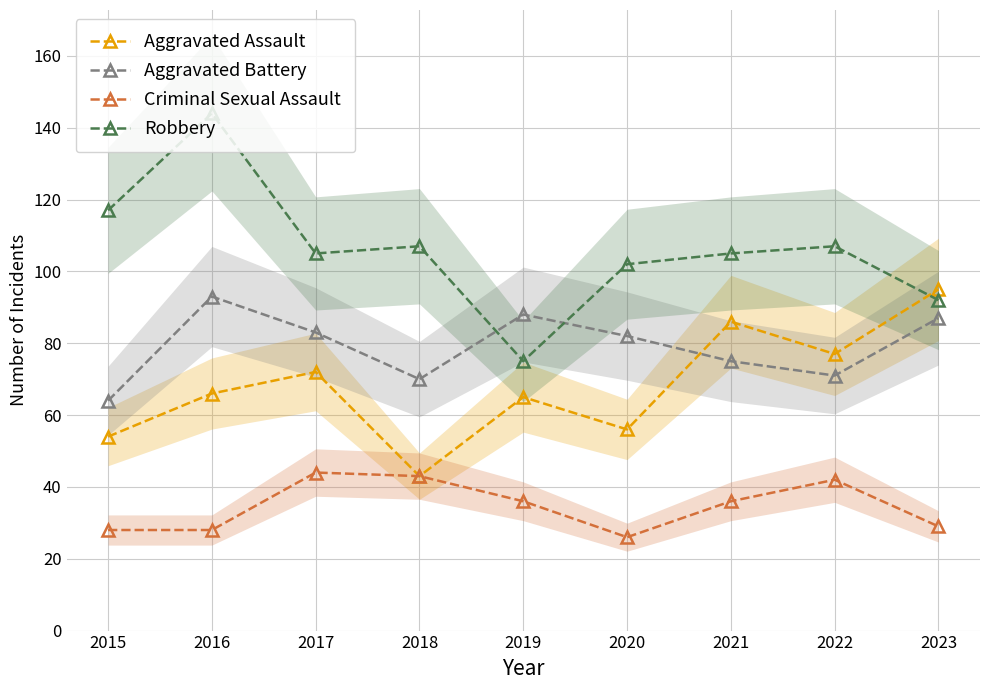

Which series changed the most between 2015 and 2017?

Aggravated Battery